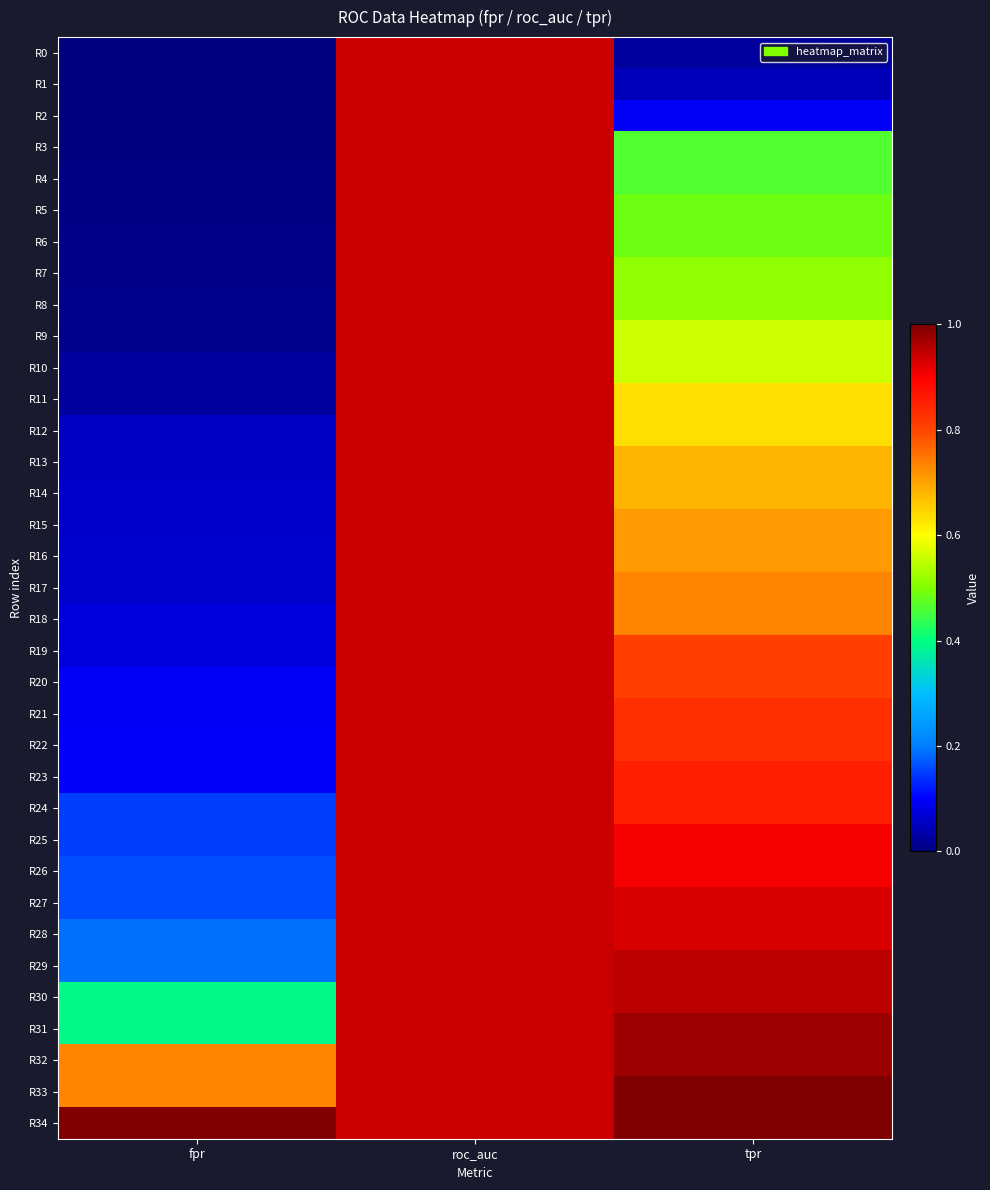

At which category is the sum across all series the highest?

roc_auc